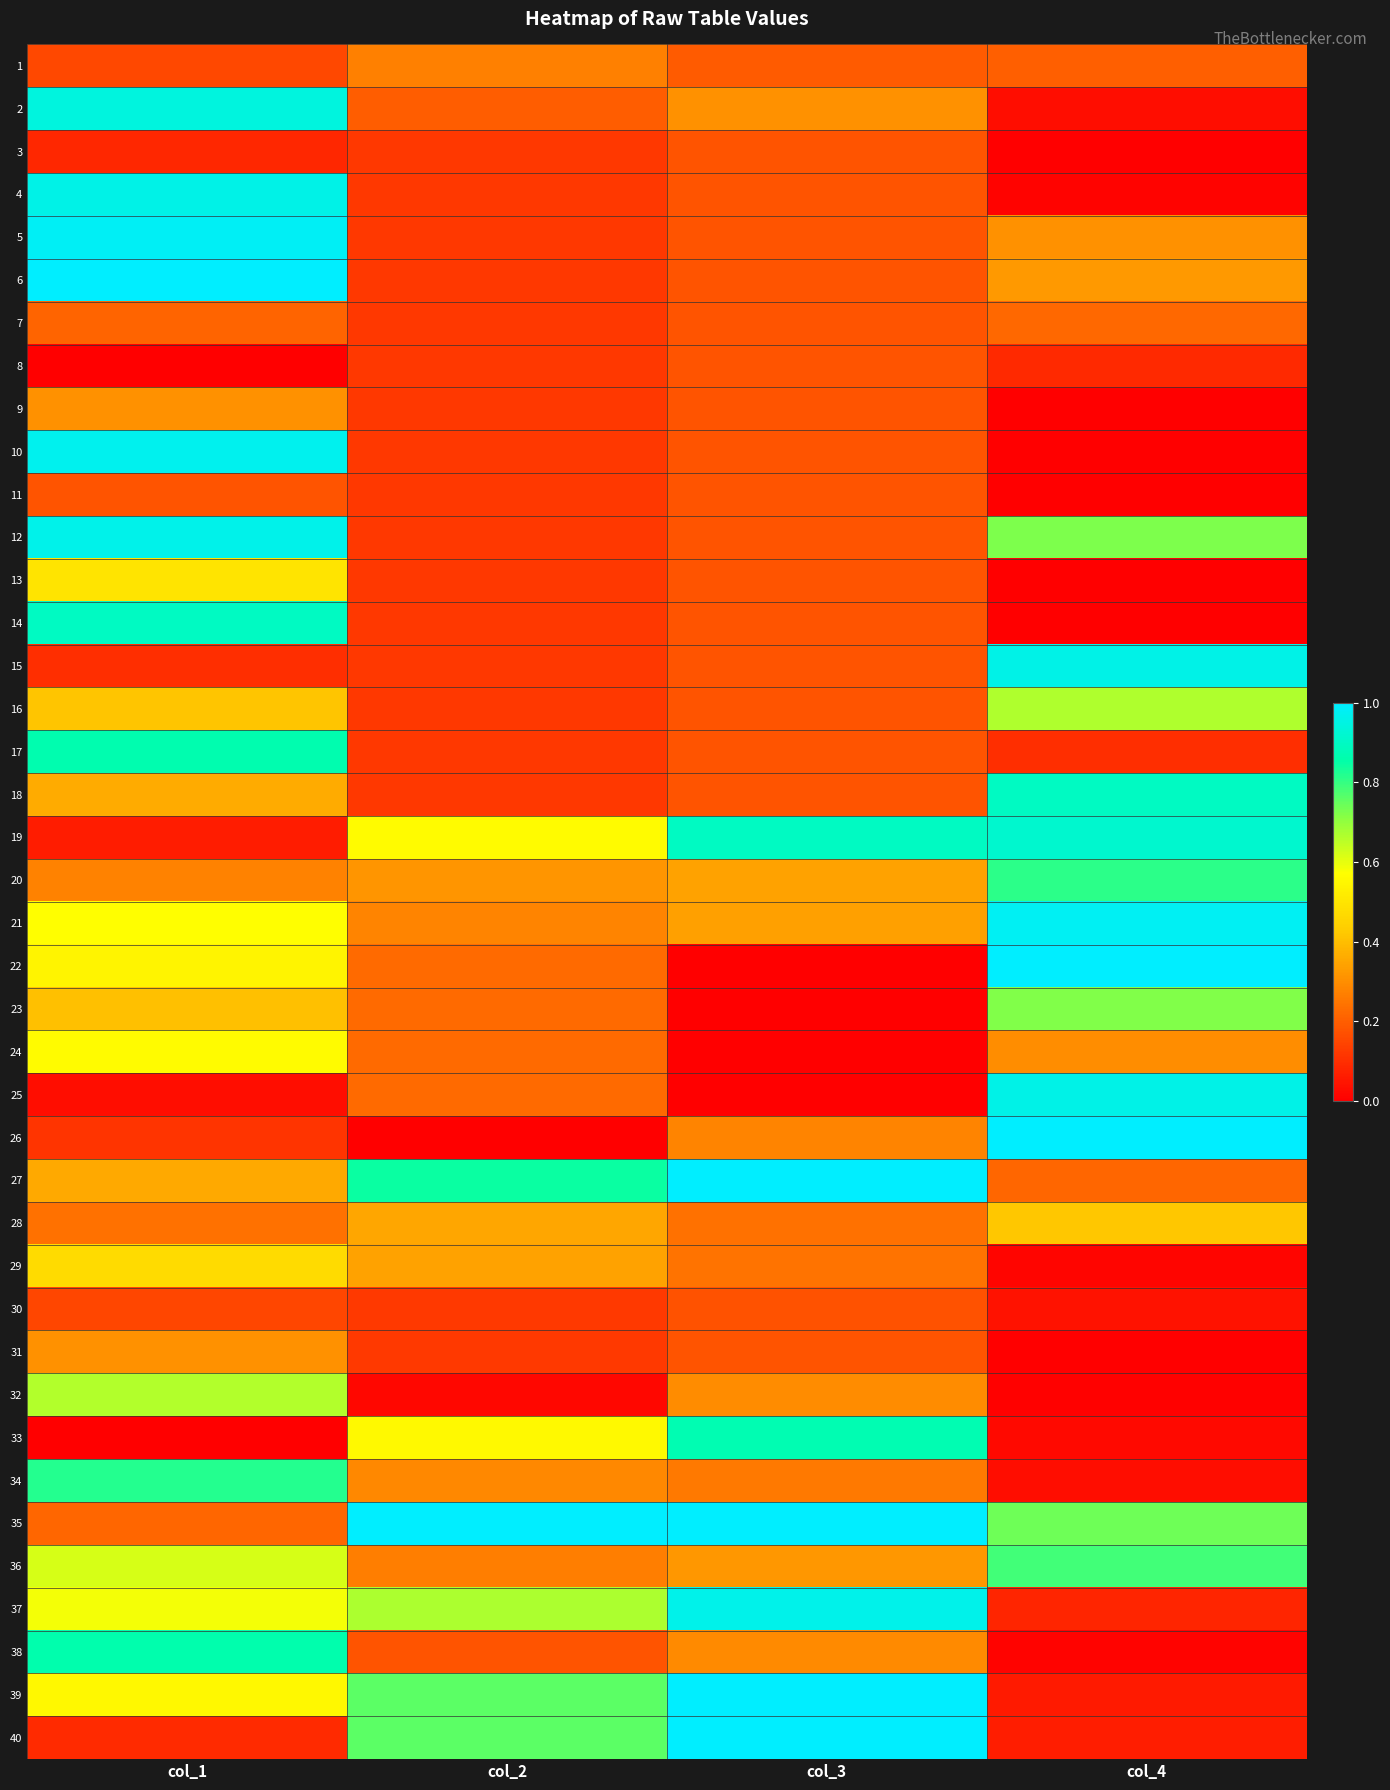

Rank the series by their maximum value, from highest to lowest.

6, 22, 35, 40, 26, 39, 27, 5, 21, 10, 37, 12, 15, 25, 4, 2, 19, 18, 14, 33, 17, 38, 34, 20, 36, 23, 16, 32, 24, 13, 29, 28, 31, 9, 1, 7, 3, 8, 11, 30